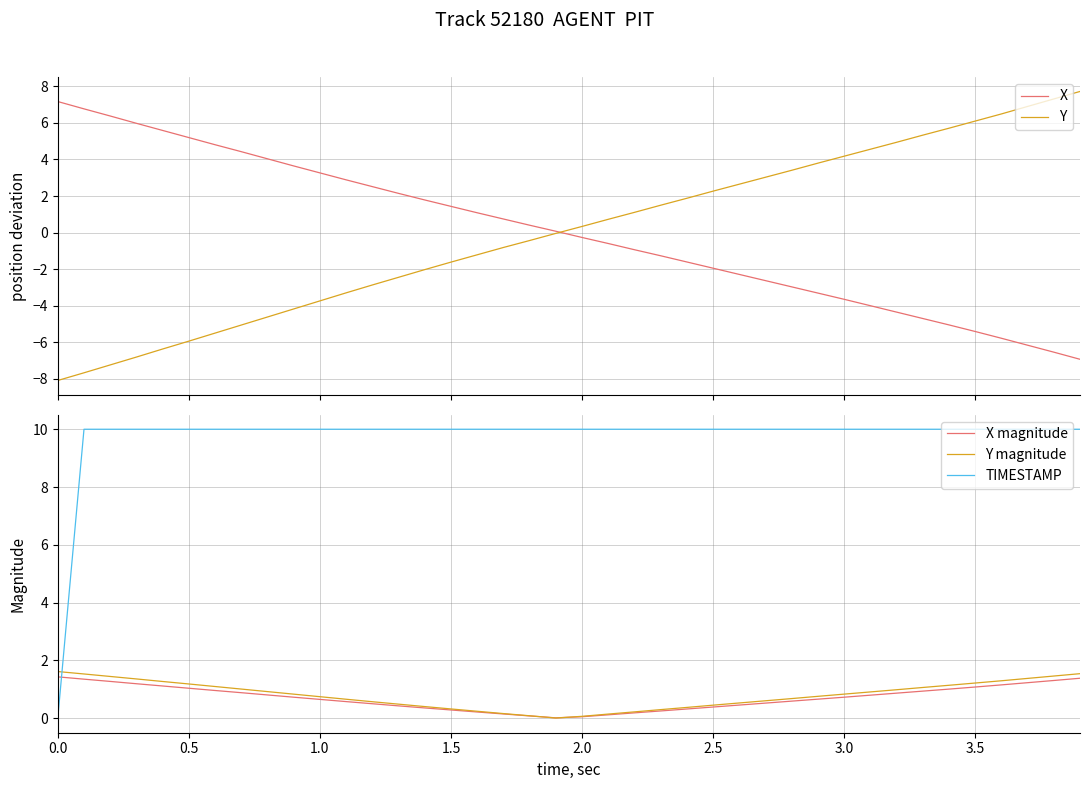

The X magnitude series shows 1.1 at 3.5. True or false?

True